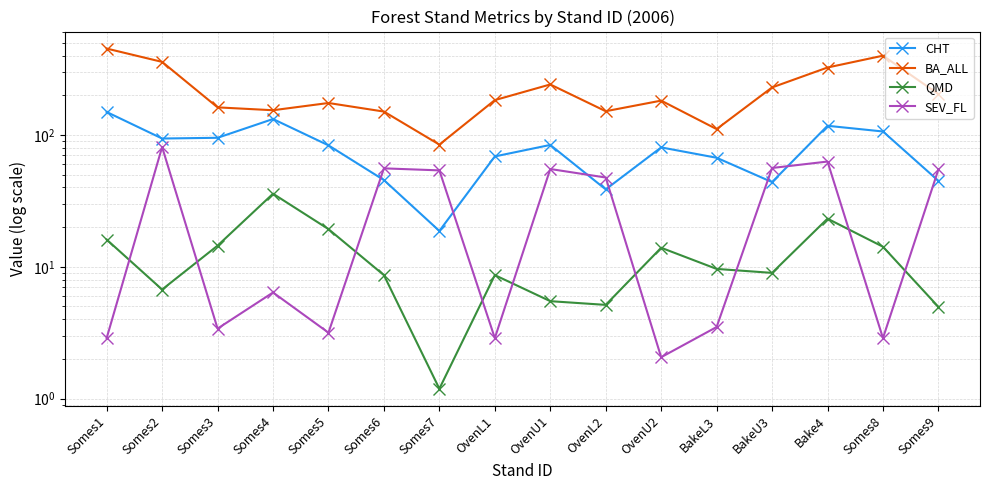

At which label does CHT reach its minimum?

Somes7